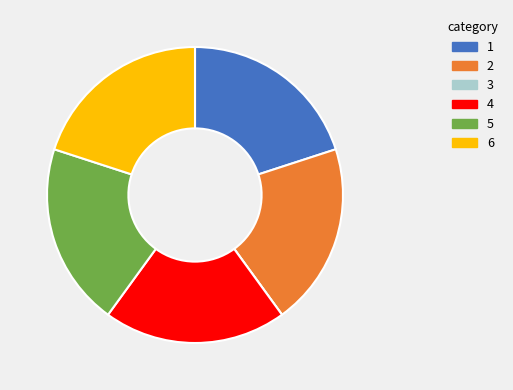

Combined, do 5 and 1 account for over 50%?

No